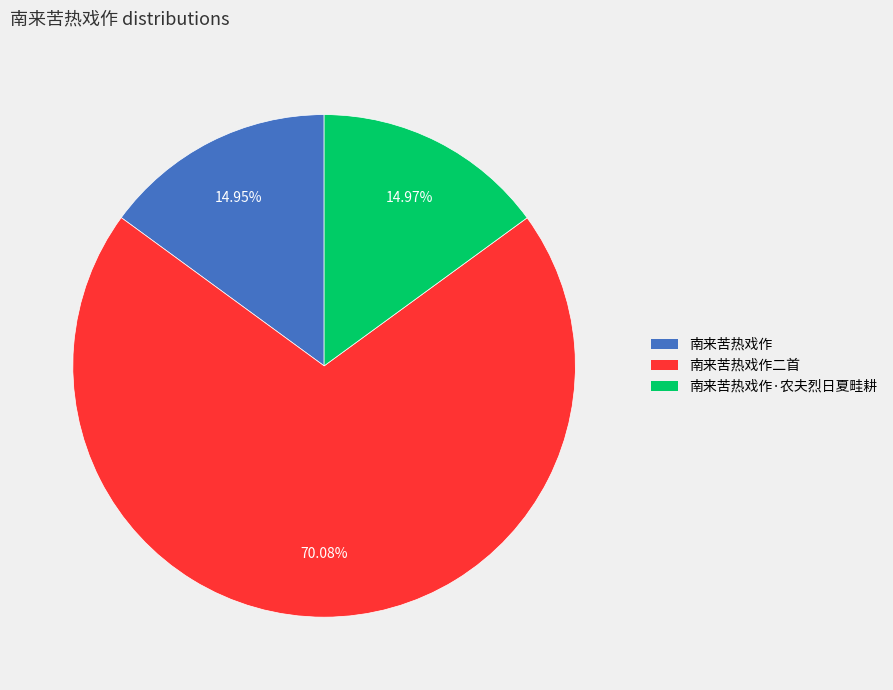

The 南来苦热戏作 slice represents 28% of the pie. True or false?

False